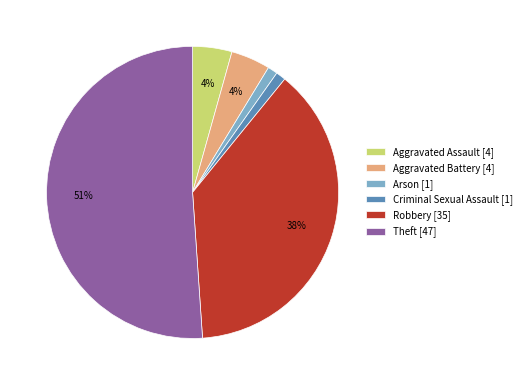

Between Theft and Arson, which is larger?

Theft